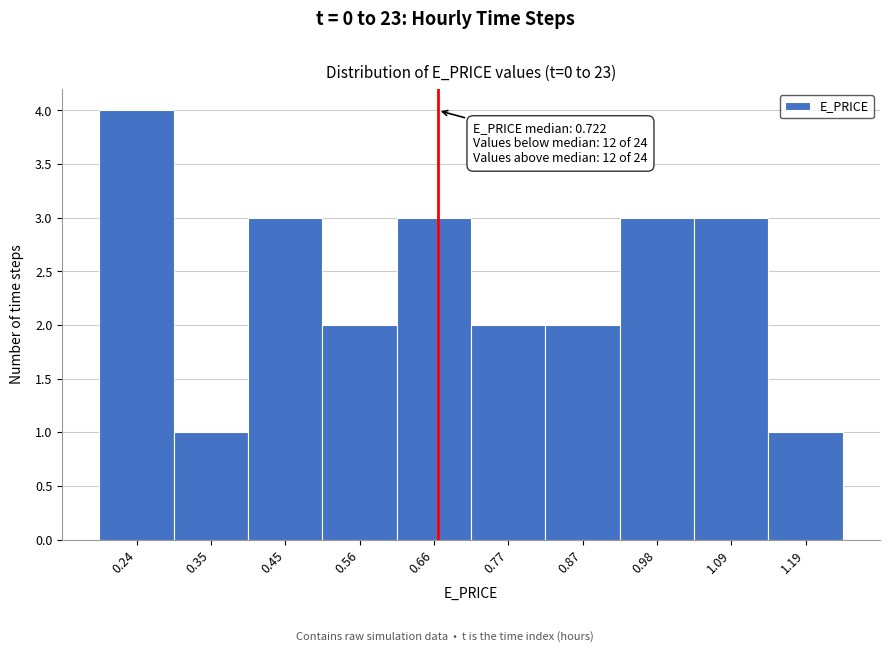

Reading right to left, what are all the values shown in this chart?

1.19=1	1.09=3	0.98=3	0.87=2	0.77=2	0.66=3	0.56=2	0.45=3	0.35=1	0.24=4